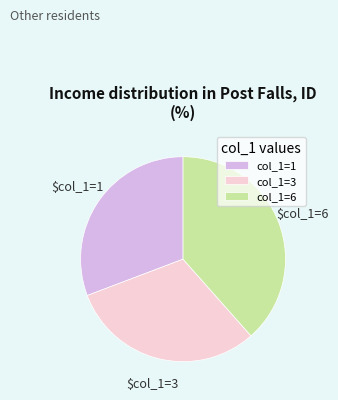

Which has a higher value, col_1=6 or col_1=3?

col_1=6